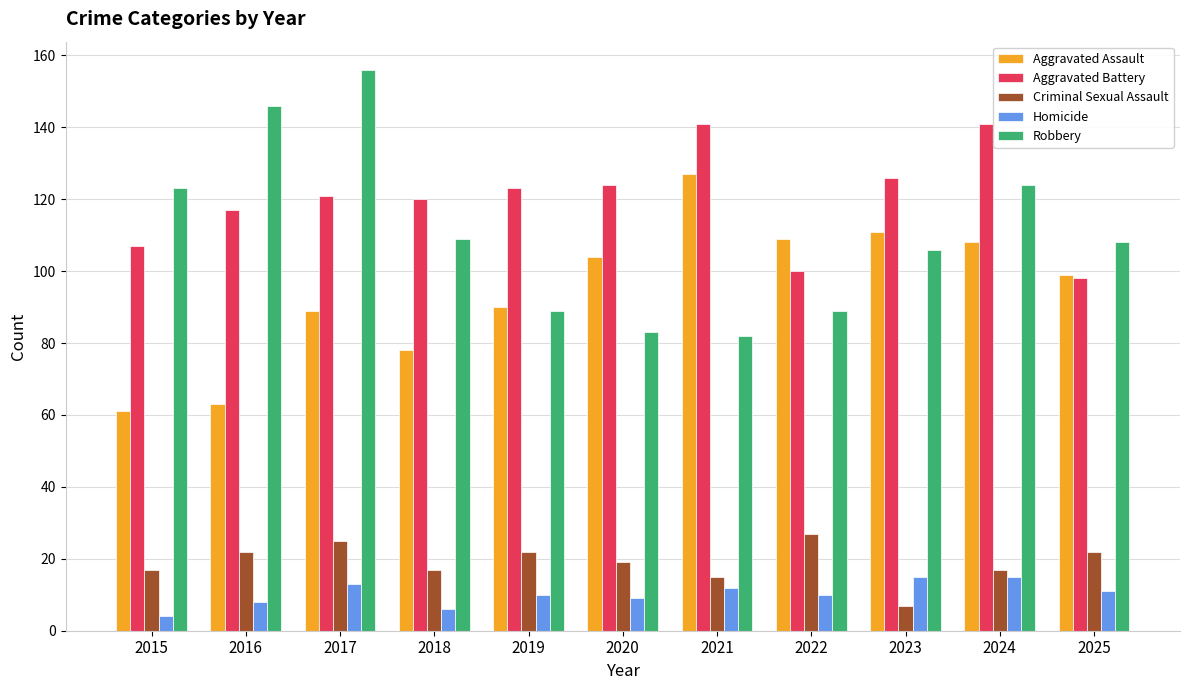

What is the value of the Aggravated Battery bar at the 11th from the left?

98